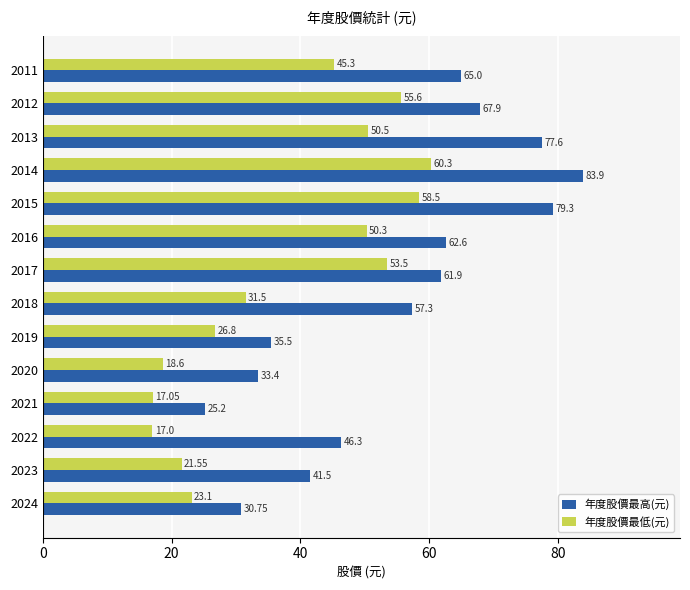

Where is 年度股價最低(元) nearest to the value 38?

2018